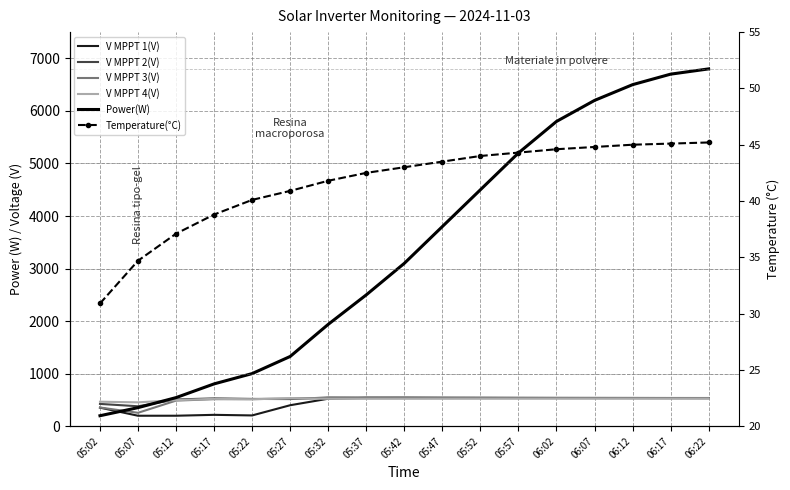

How many data points in Temperature(°C) are less than 43?

8